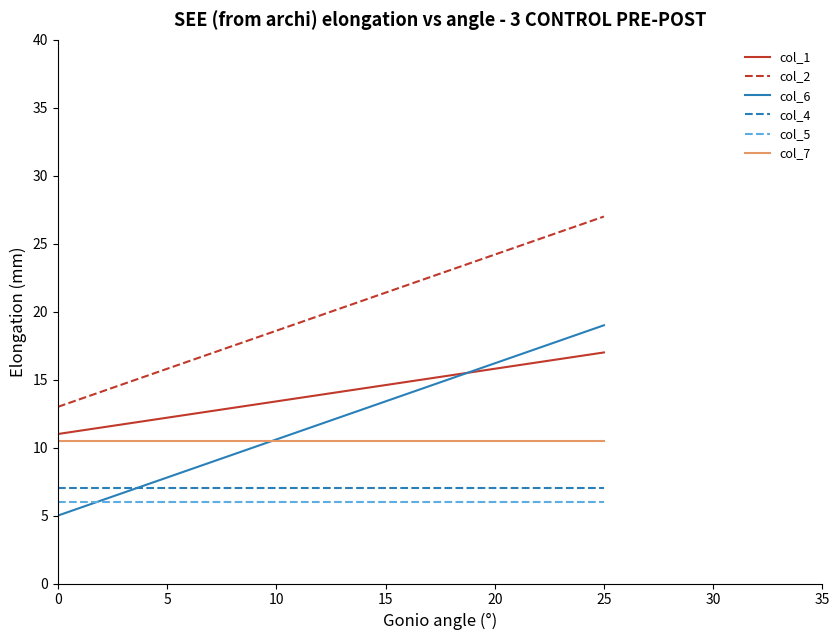

True or false: col_4 and col_5 intersect in this chart.

False